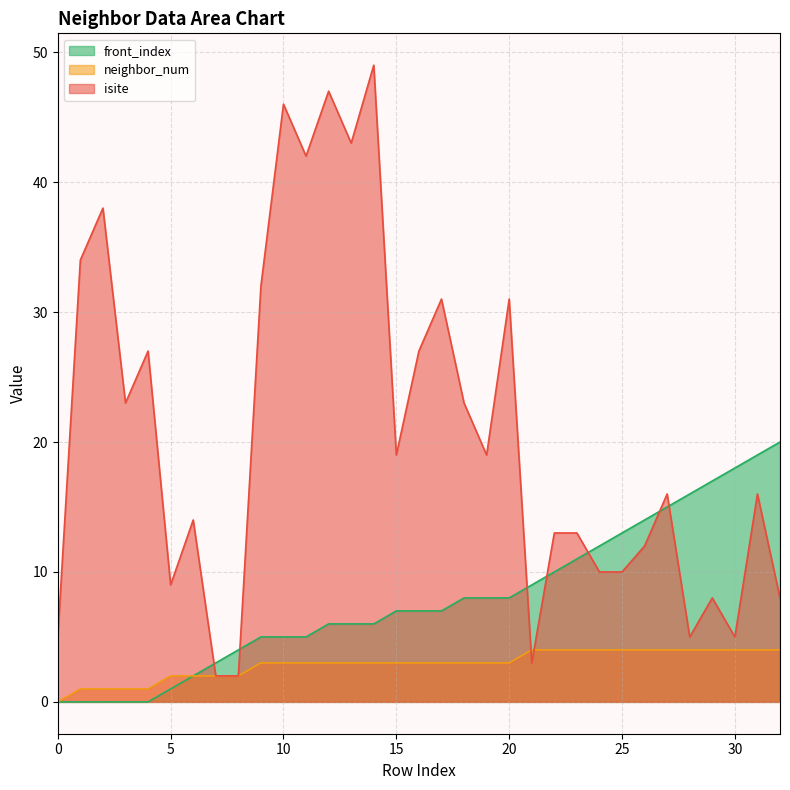

What value does the front_index series have at 22, to the nearest 5?

10